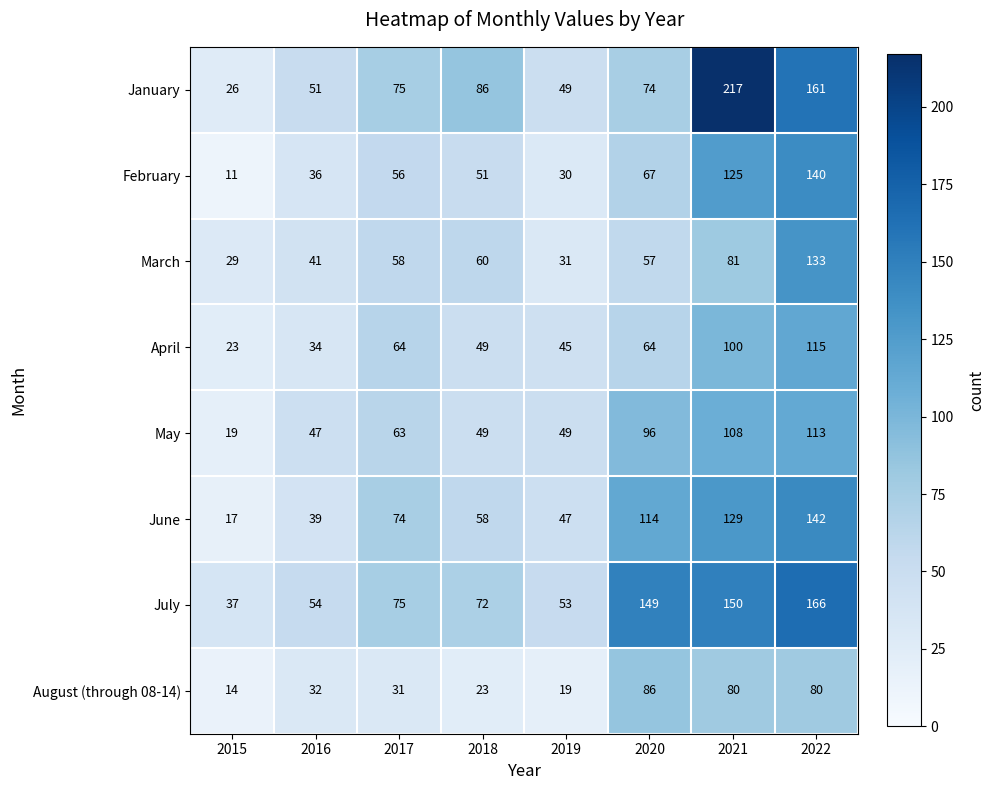

True or false: March has a value of 82 at 2017.

False